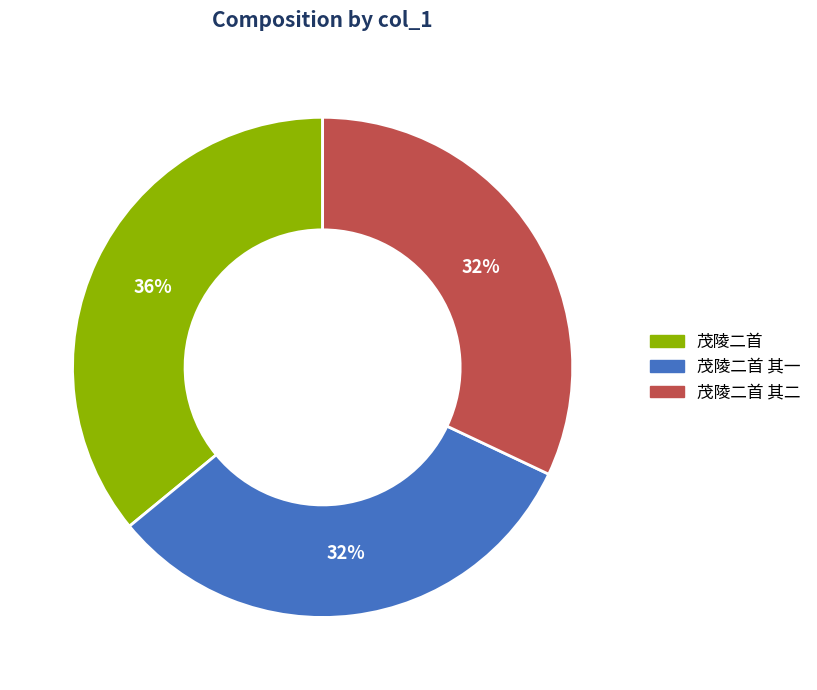

To the nearest percent, what is the average slice percentage?

33%